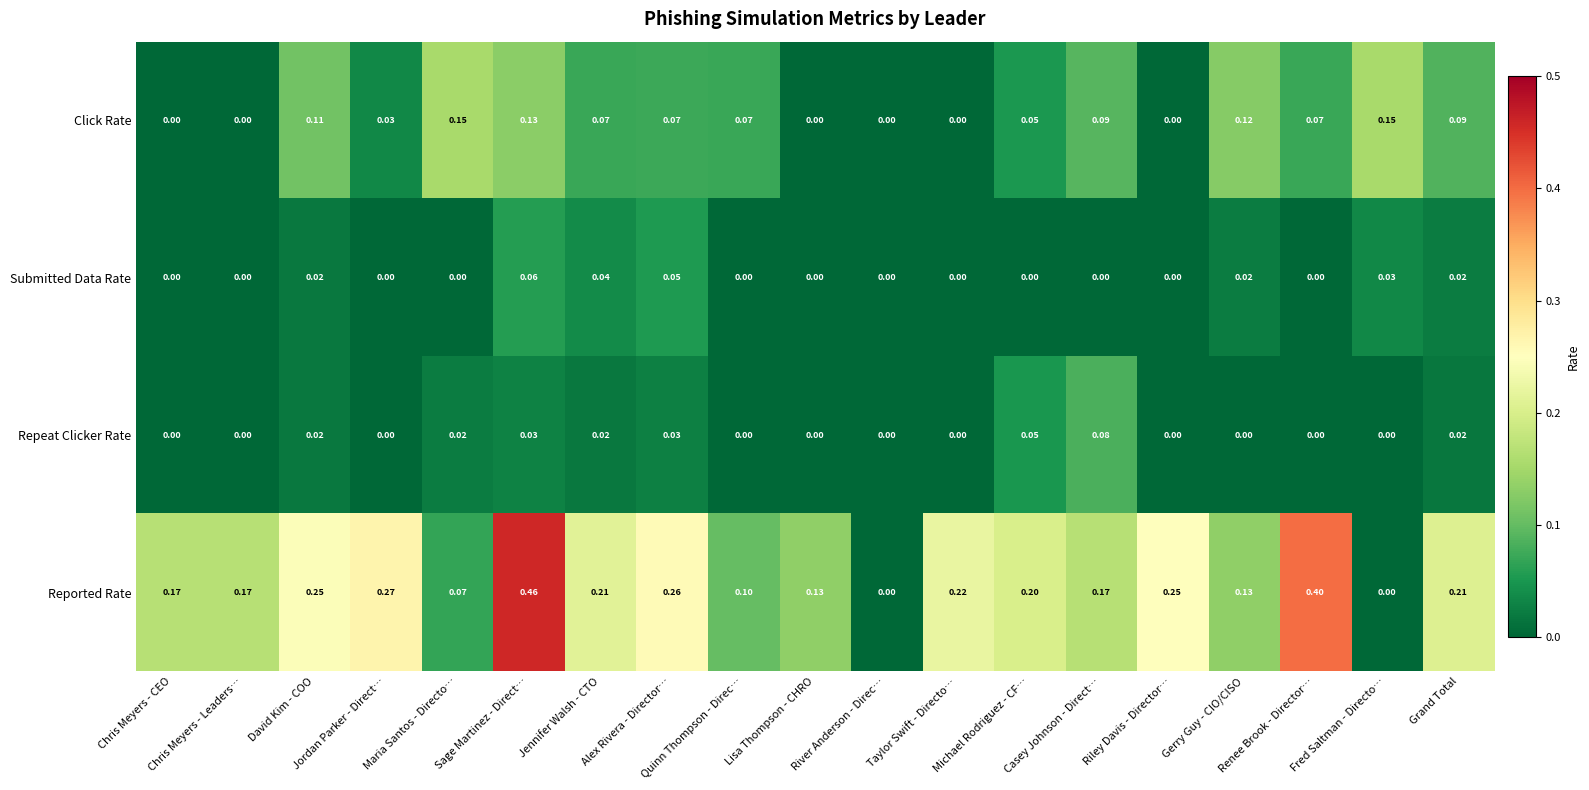

How many values in Submitted Data Rate are above zero?

7